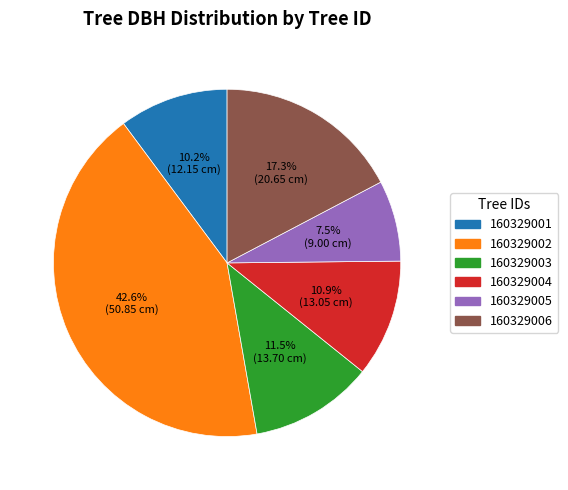

How many segments does this pie chart have?

6